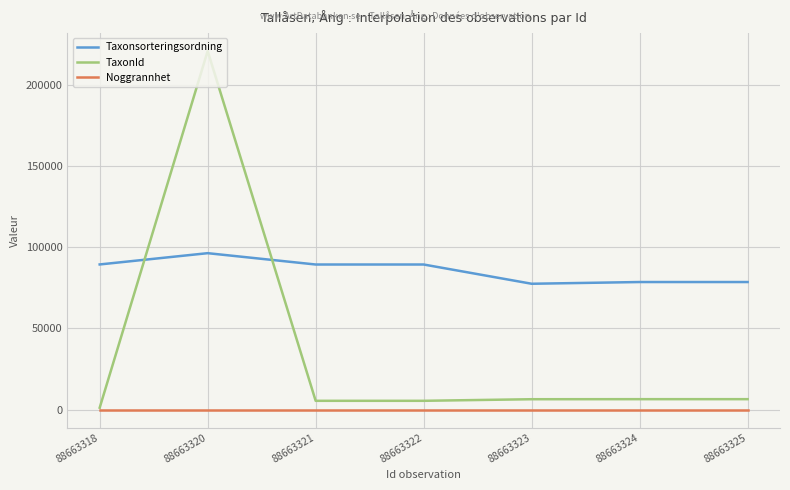

True or false: Taxonsorteringsordning and Noggrannhet cross at least once.

False